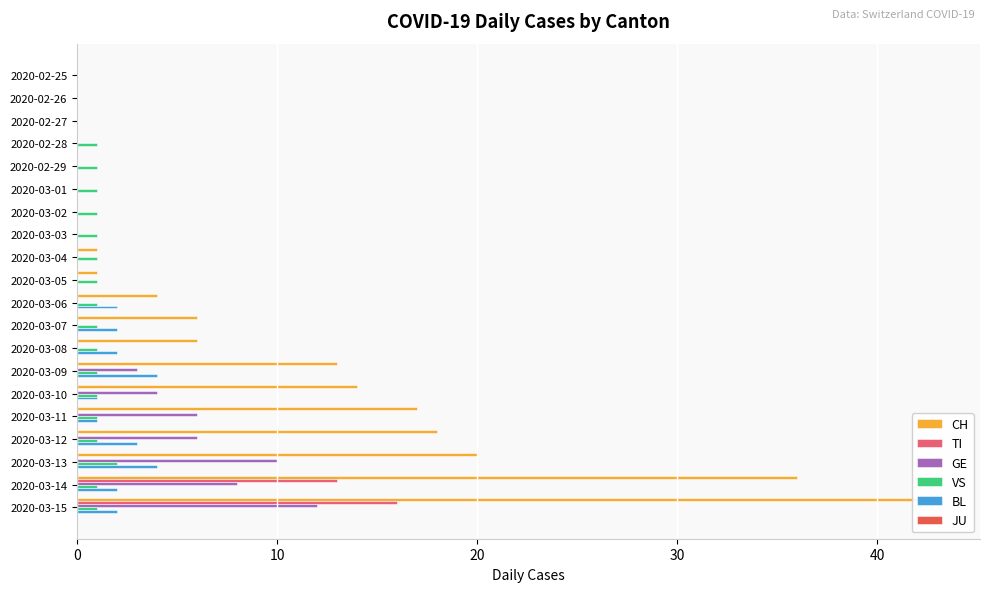

What is the value of the CH bar at the 14th from the left?

13.0